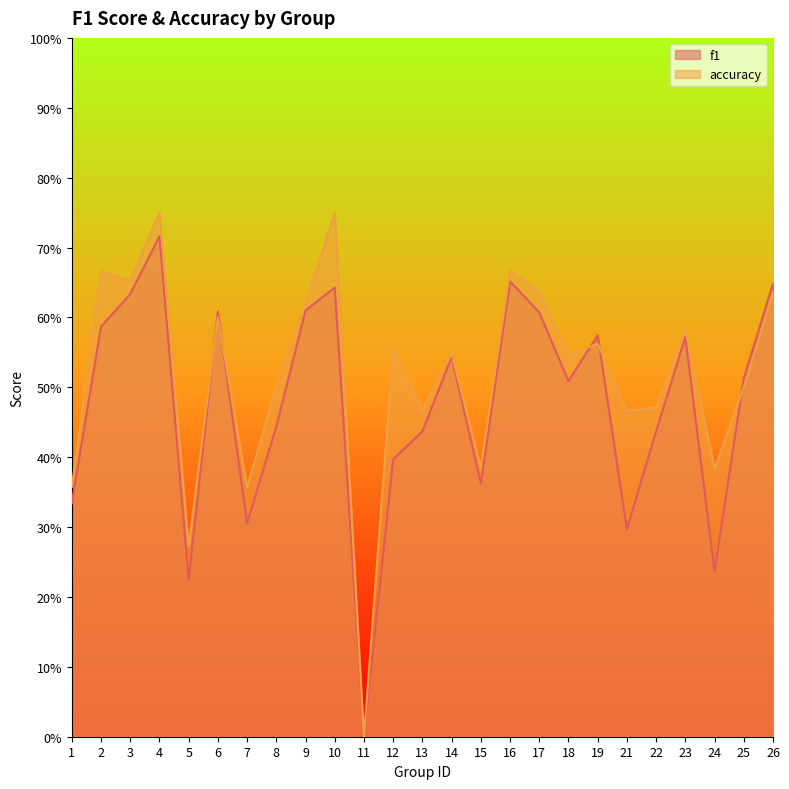

What is the difference between the maximum and minimum values in the f1 series?

0.7